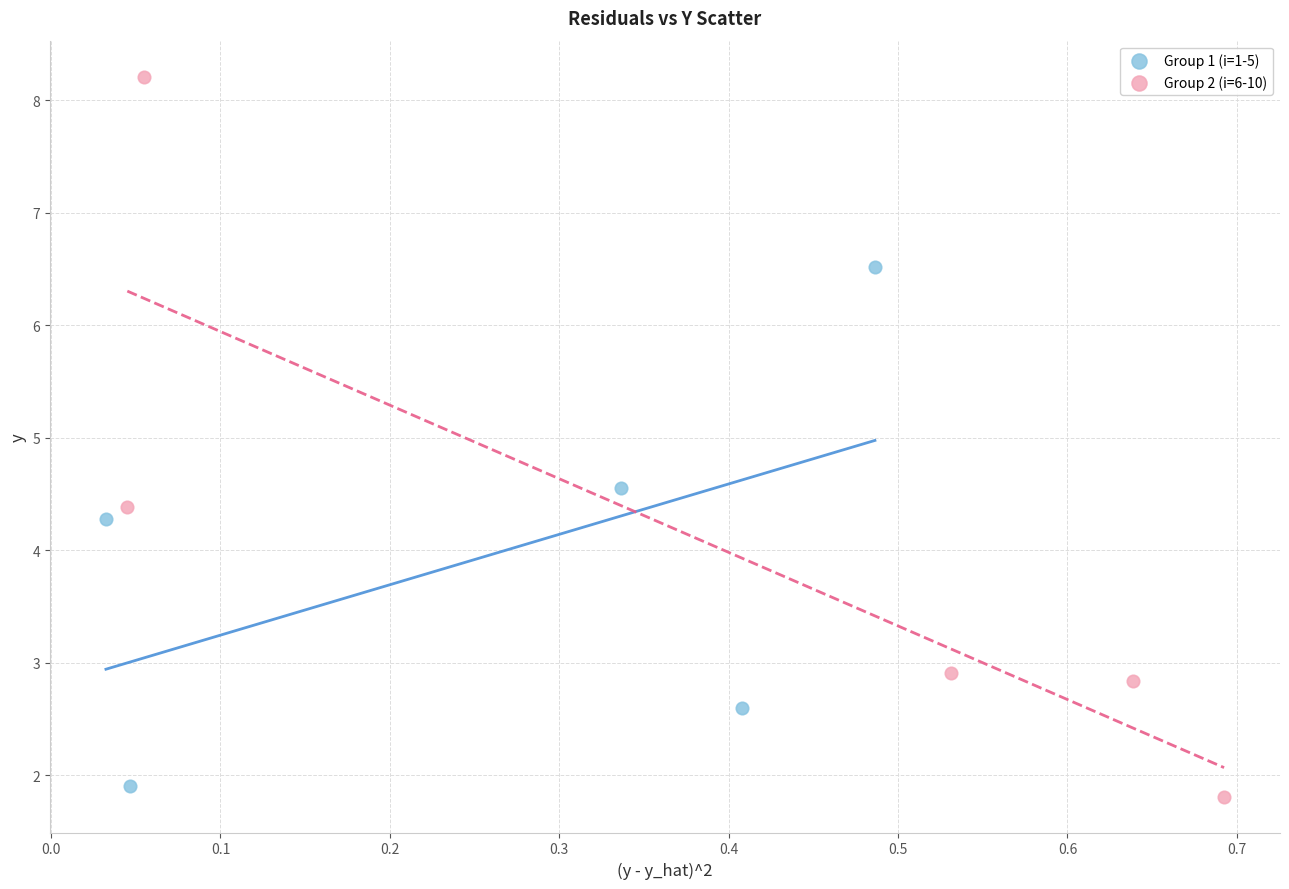

Which series contains the lowest Y value?

Group 2 (i=6-10)